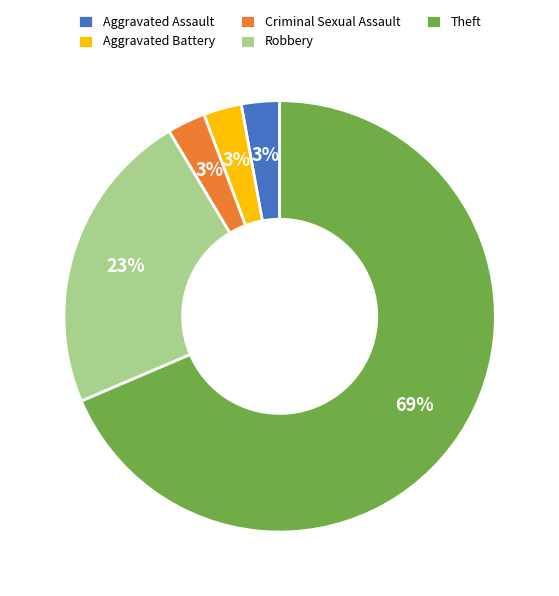

To the nearest percent, what percentage of the pie is Aggravated Assault?

3%